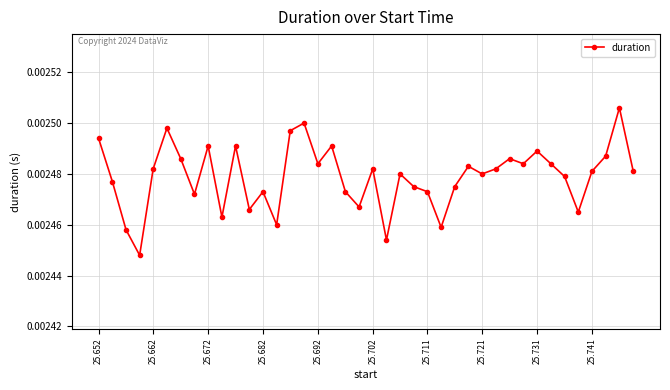

True or false: there are more than 2 points higher than both neighbors.

True